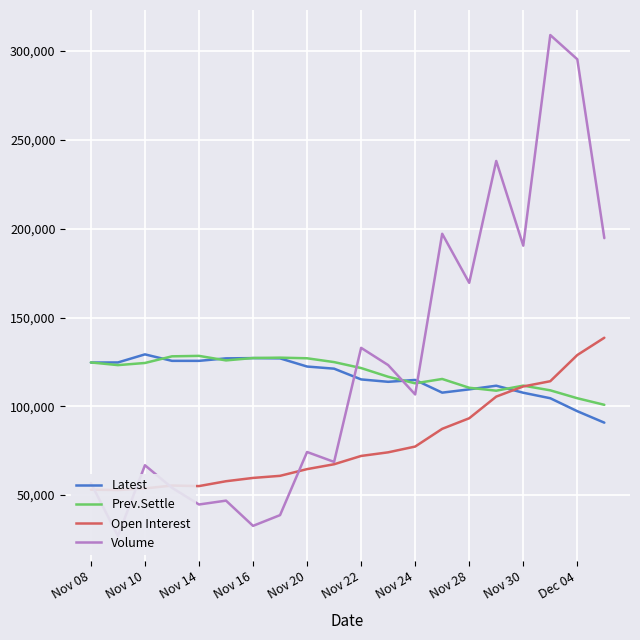

The value of Prev.Settle at Nov 20 is 168171. True or false?

False